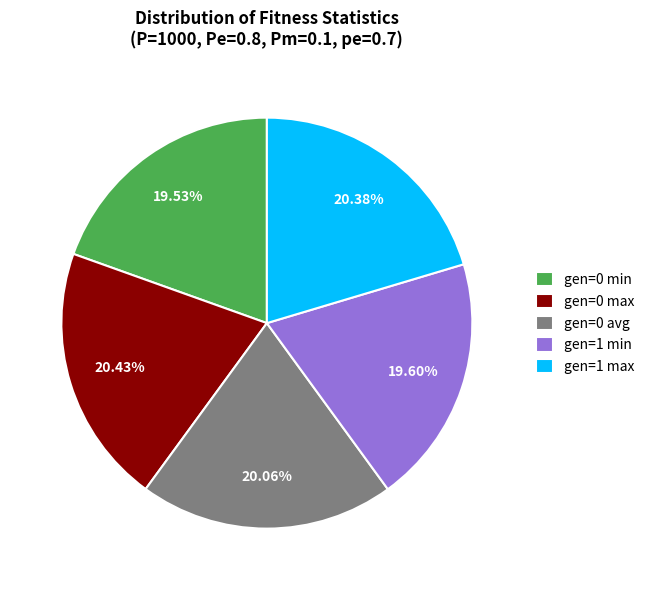

To the nearest percent, what is the difference between the gen=0 avg and gen=0 min slice percentages?

1%